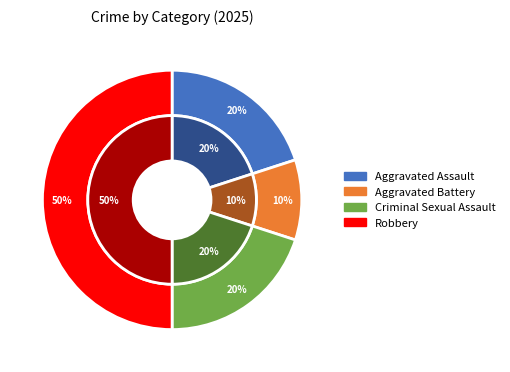

True or false: Aggravated Assault accounts for 13% of the total.

False